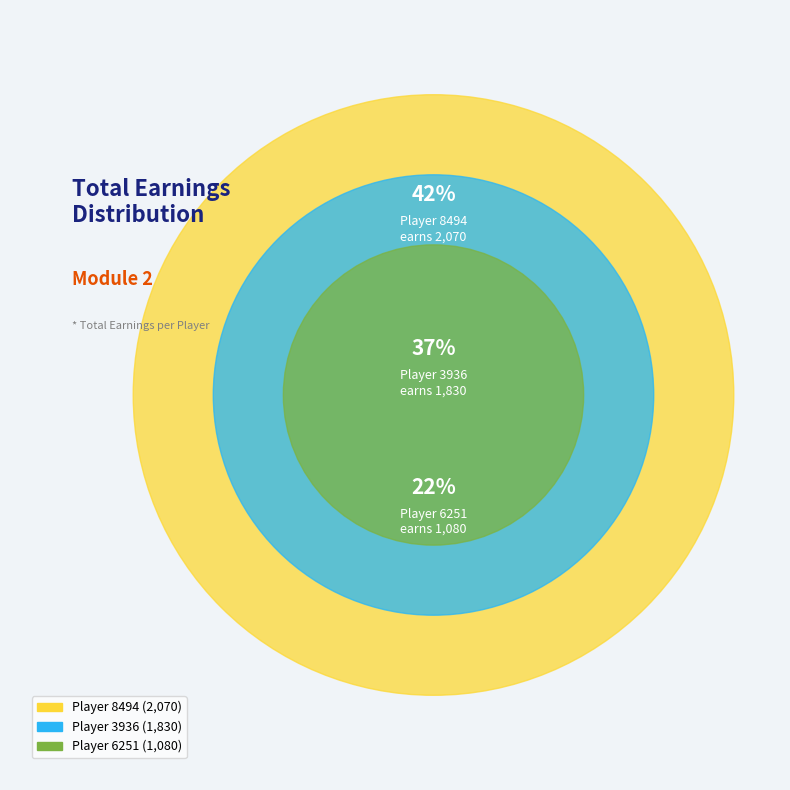

Does any single category account for the majority?

No